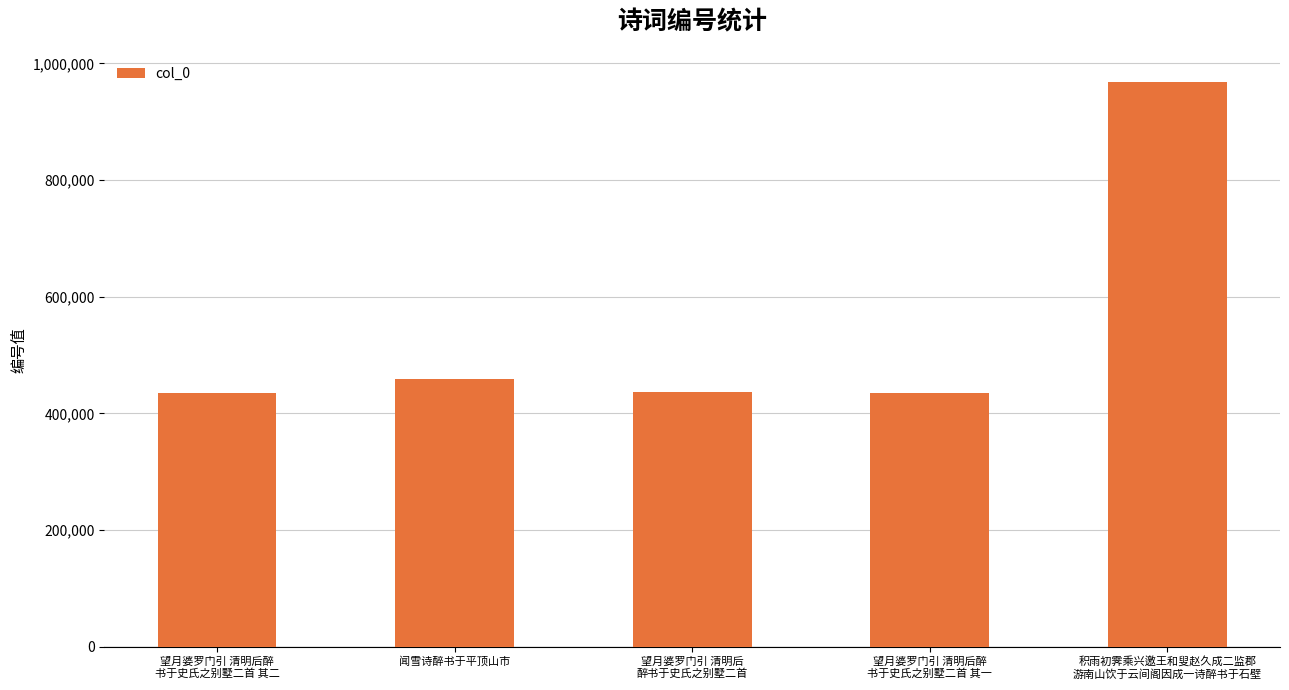

True or false: the data shows 661664 at 积雨初霁乘兴邀王和叟赵久成二监郡
游南山饮于云间阁因成一诗醉书于石壁.

False